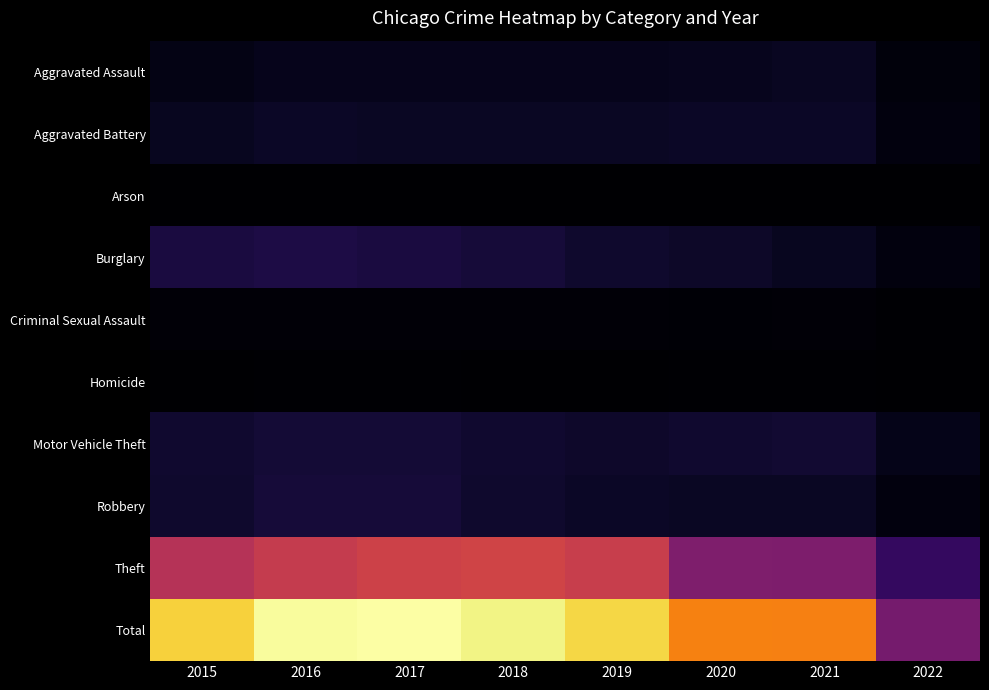

Which series has the widest spread of values?

Total